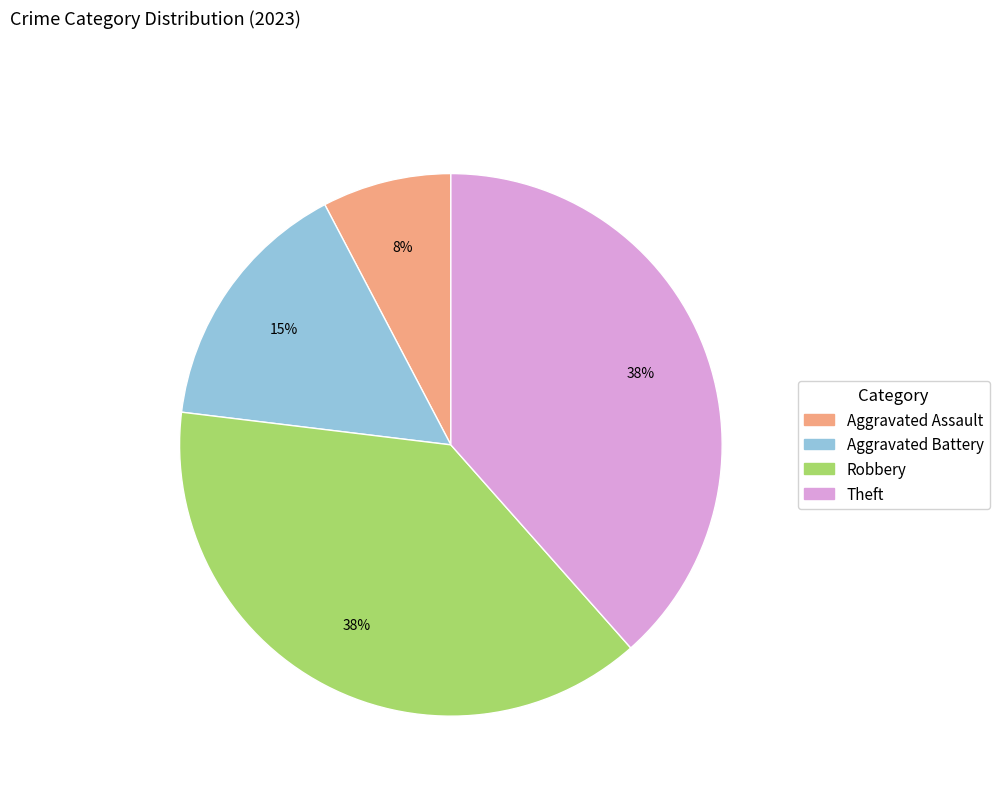

Do Aggravated Assault and Theft together represent more than half of the pie?

No